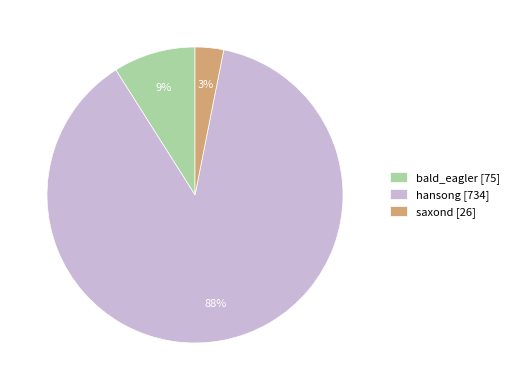

What is the smallest slice in the pie chart?

saxond